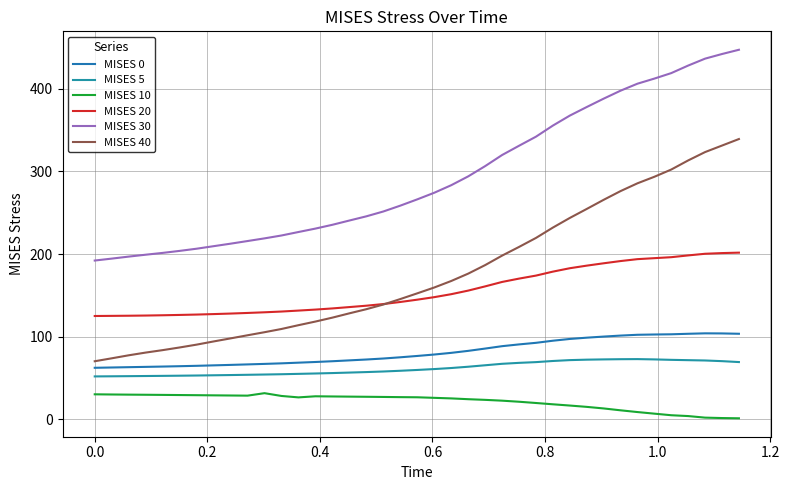

Is this an area chart (filled region under the line)?

No